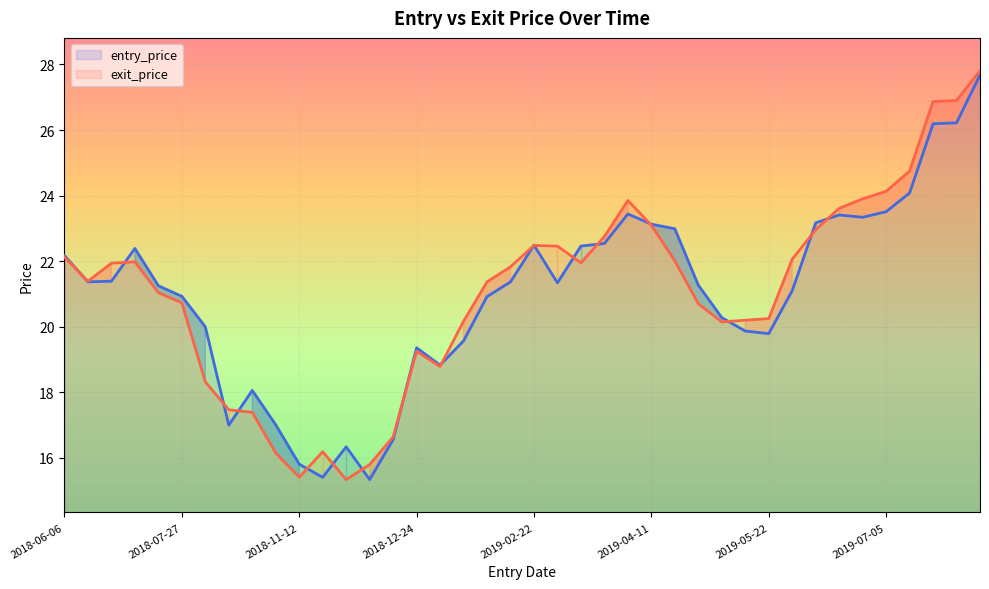

Reading left to right, list all the values displayed in this chart.

entry_price: 22.2	21.4	21.4	22.4	21.2	20.9	20.0	17.0	18.1	17.0	15.8	15.4	16.3	15.3	16.6	19.4	18.8	19.6	20.9	21.4	22.5	21.3	22.5	22.5	23.4	23.1	23.0	21.3	20.3	19.9	19.8	21.1	23.2	23.4	23.3	23.5	24.1	26.2	26.2	27.7
exit_price: 22.1	21.4	21.9	22.0	21.0	20.7	18.3	17.5	17.4	16.1	15.4	16.2	15.3	15.8	16.6	19.2	18.8	20.2	21.4	21.8	22.5	22.5	21.9	22.8	23.9	23.1	22.0	20.7	20.1	20.2	20.2	22.1	23.0	23.6	23.9	24.1	24.8	26.9	26.9	27.8